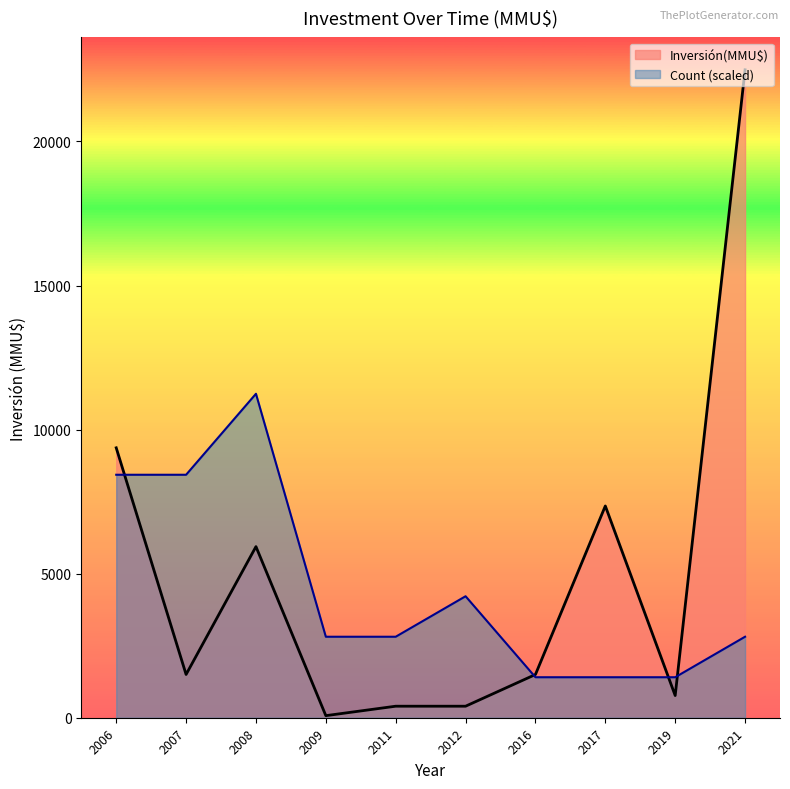

The value of Count (scaled) at 2017 is 503.4. True or false?

False